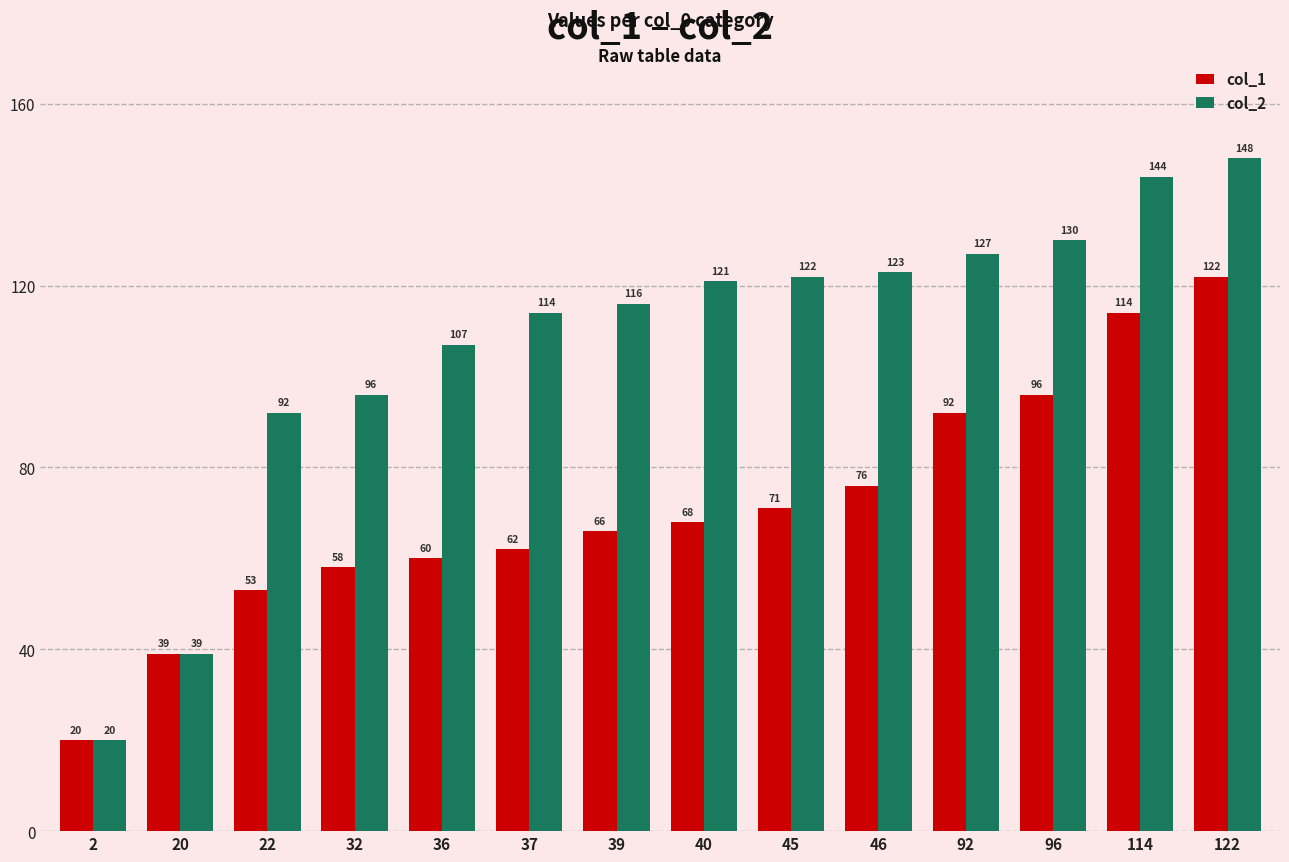

At 37, list the series in order from largest to smallest.

col_2, col_1